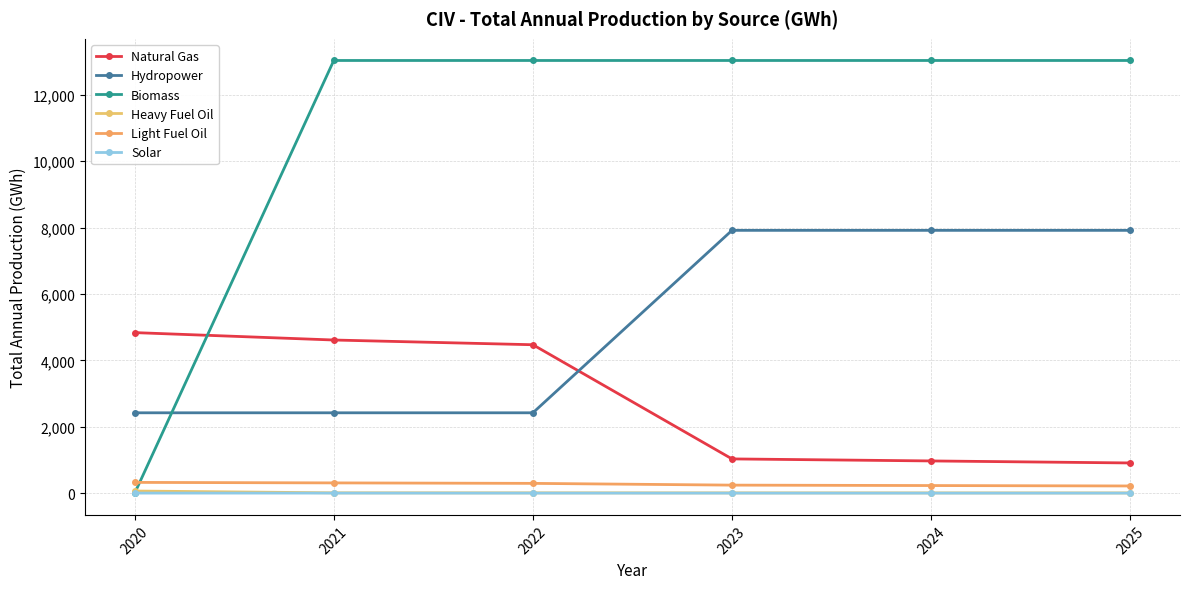

Count the number of categories in the chart.

6